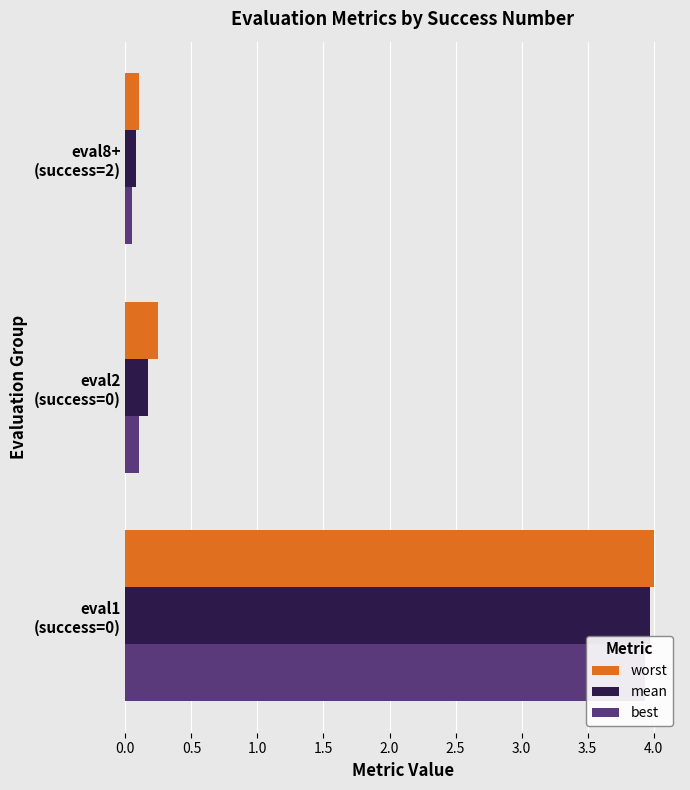

What is the sum of the worst values at eval8+ (success=2) and eval2 (success=0)?

0.4